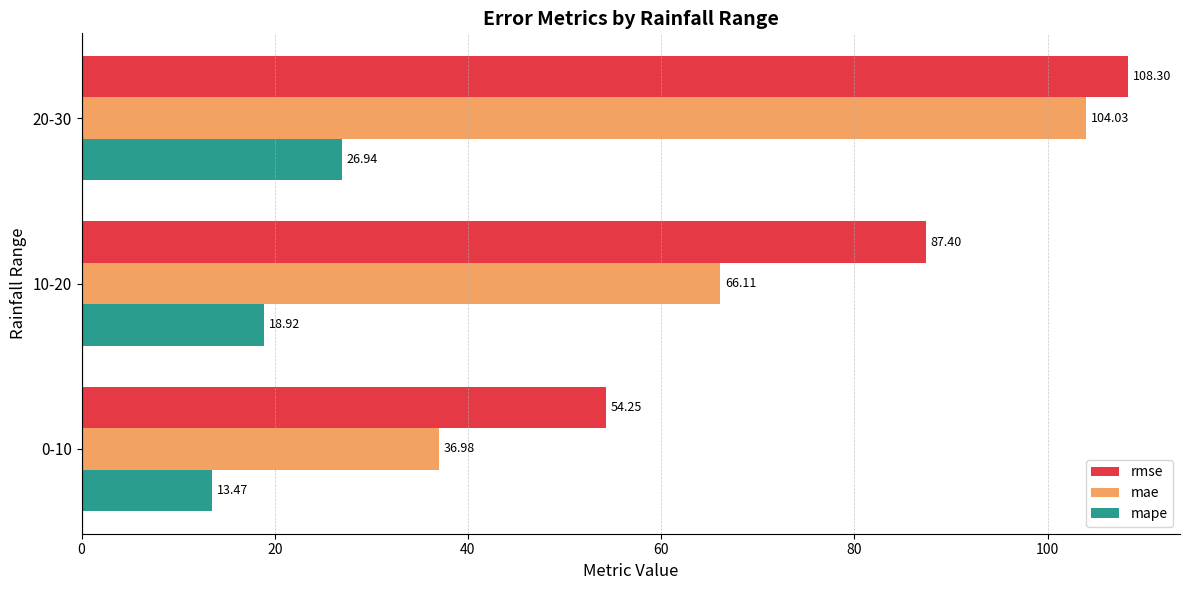

Which series has the widest spread of values?

mae